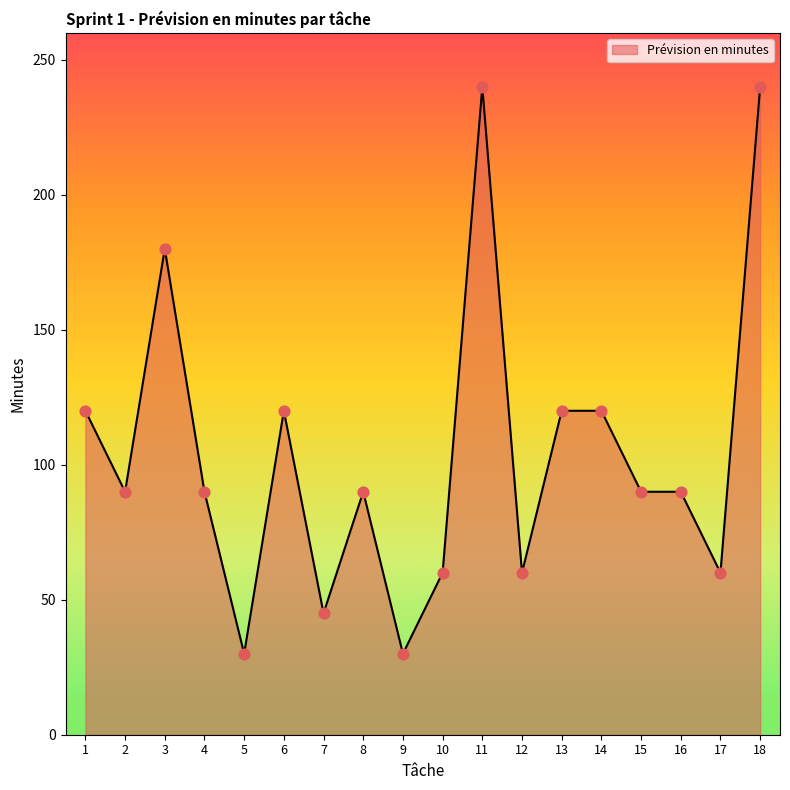

Approximately how many times larger is the value at 3 compared to 5?

6.0